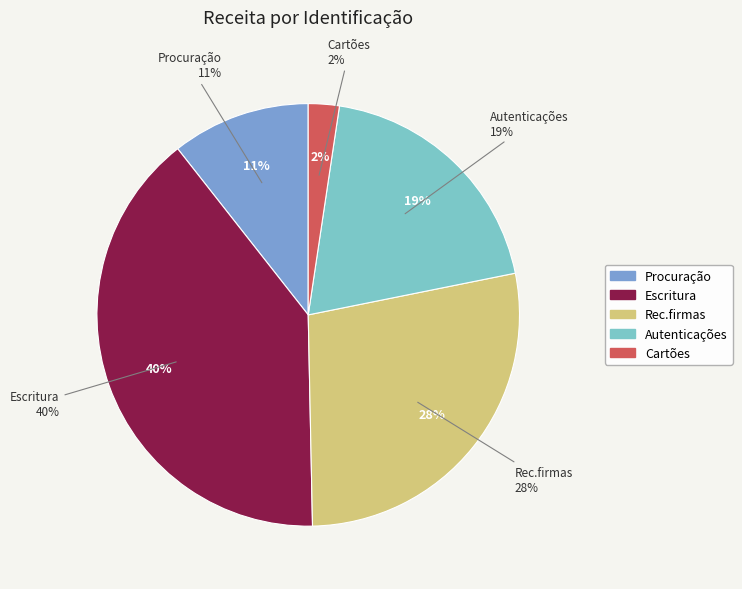

What is the largest slice in the pie chart?

Escritura